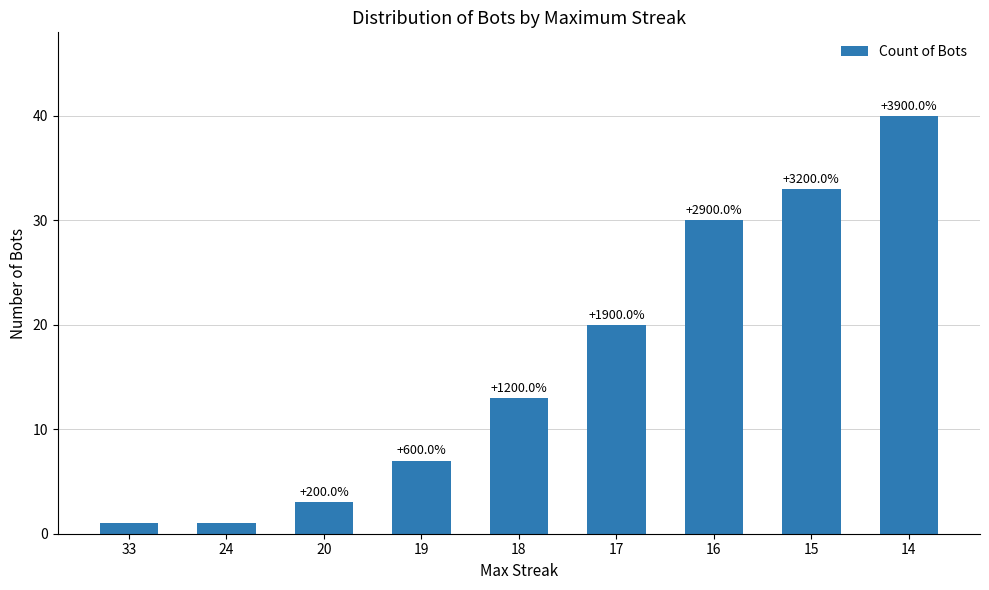

Between 33 and 24, which is larger?

33